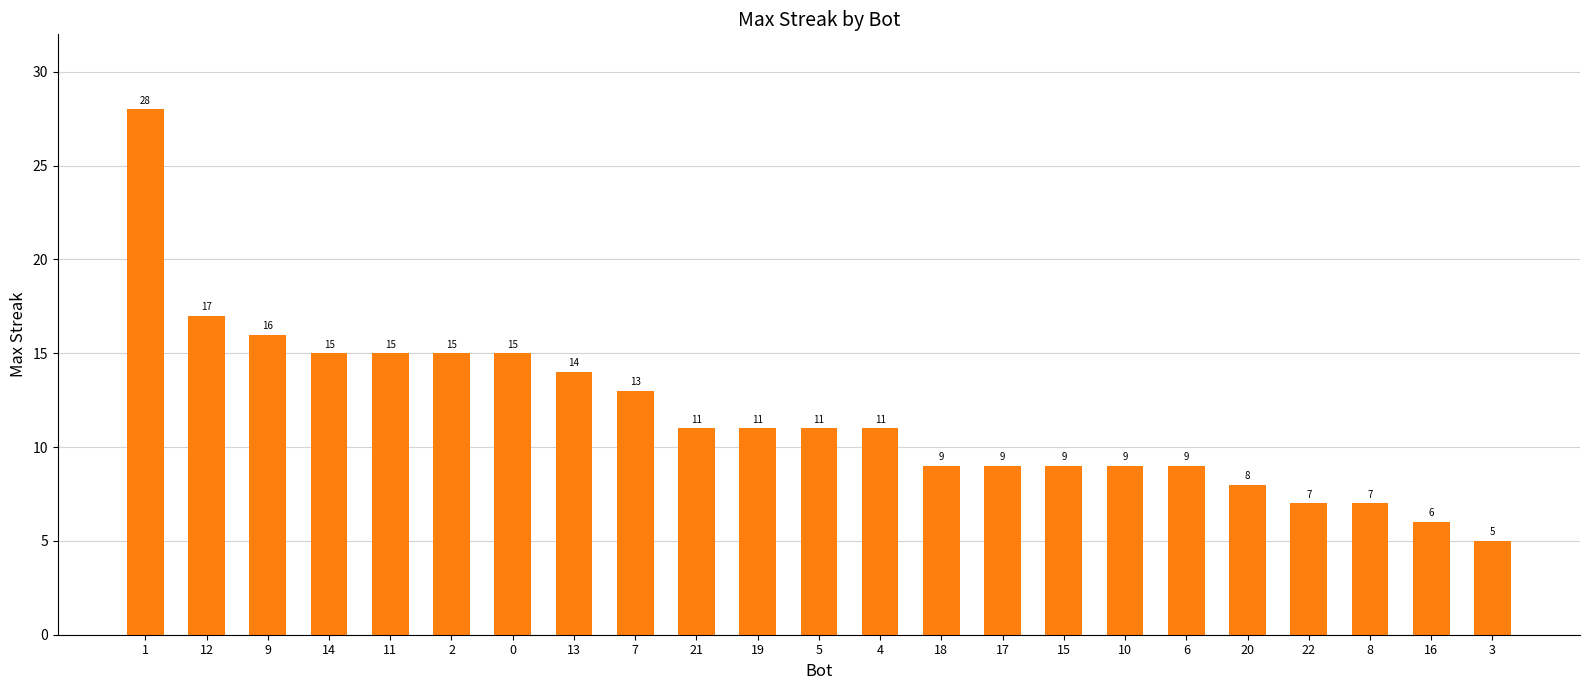

Reading right to left, transcribe all the data shown in this chart.

5	6	7	7	8	9	9	9	9	9	11	11	11	11	13	14	15	15	15	15	16	17	28